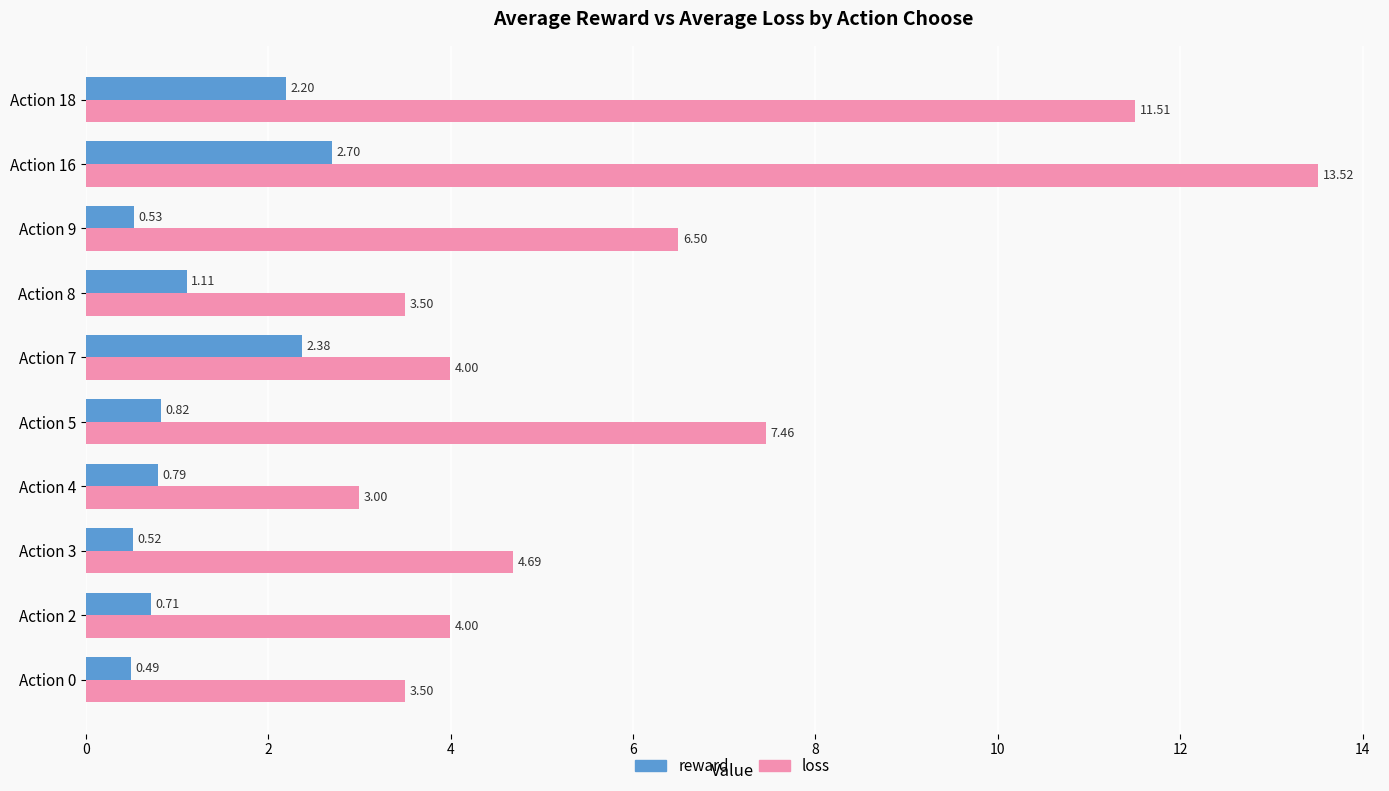

Rank the series at Action 9 from highest to lowest value.

loss, reward